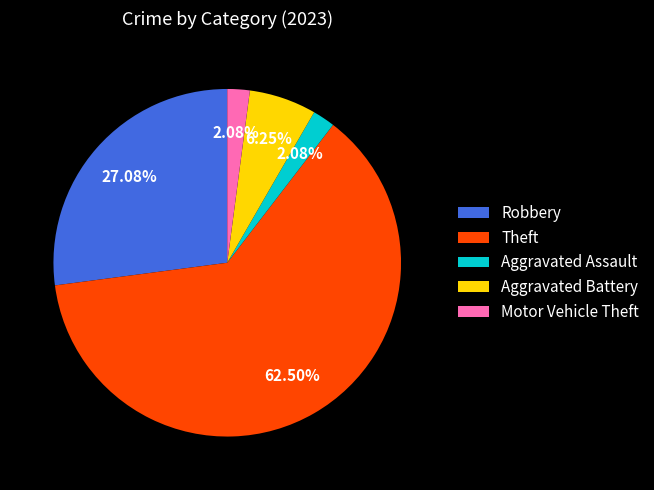

Is there a majority slice in this chart?

Yes